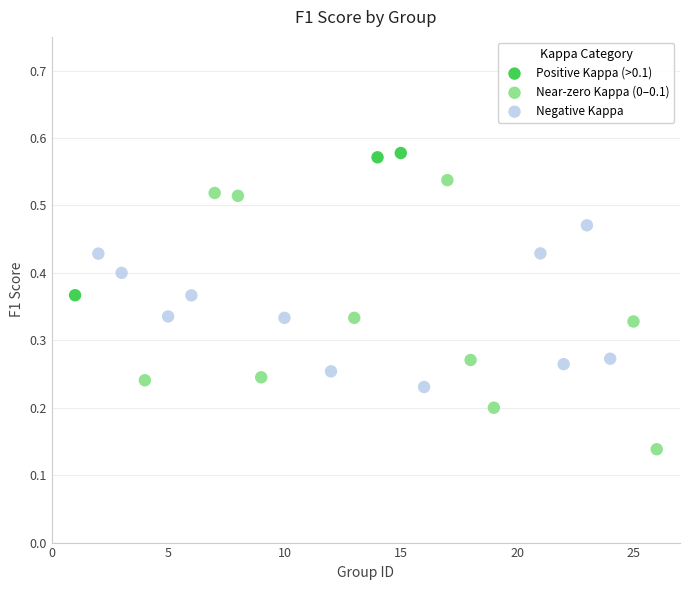

Which series reaches the minimum Y coordinate?

Near-zero Kappa (0–0.1)